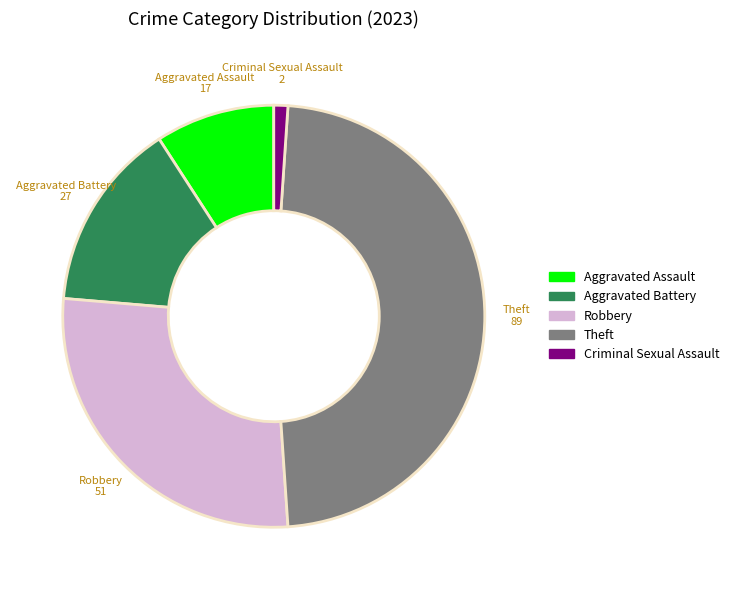

Do Aggravated Battery and Aggravated Assault together represent more than half of the pie?

No